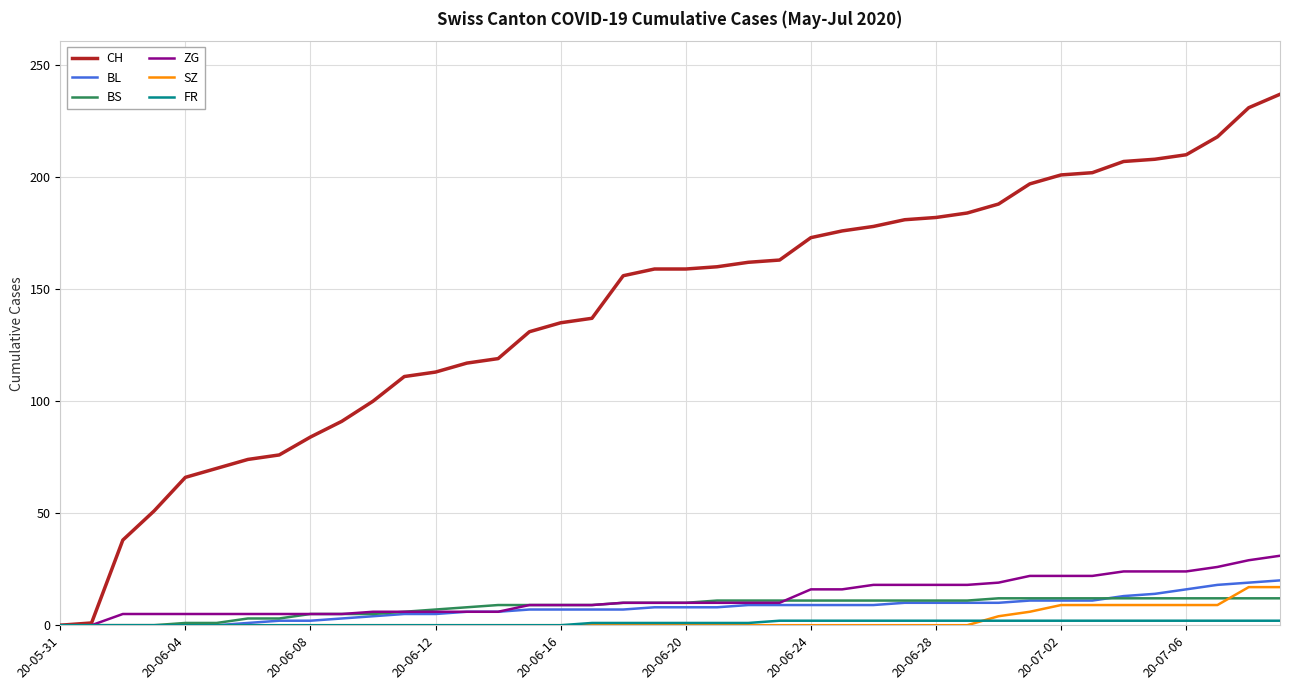

Which series has the largest total across all categories?

CH